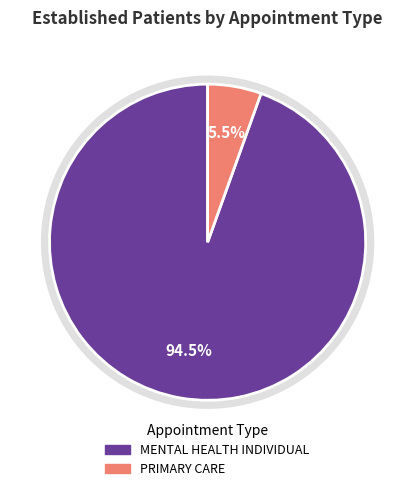

Is MENTAL HEALTH INDIVIDUAL the majority of the pie?

Yes